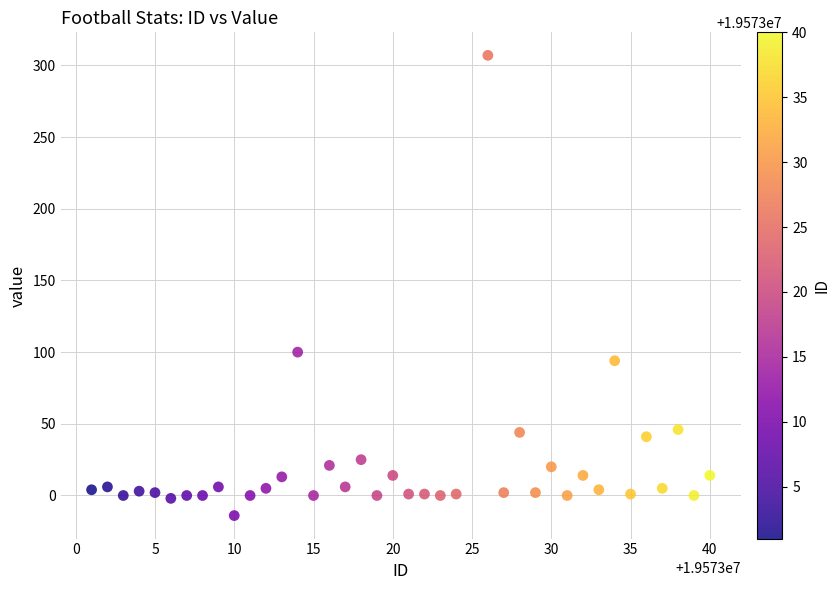

What Y value in the scatter plot is closest to 146?

100